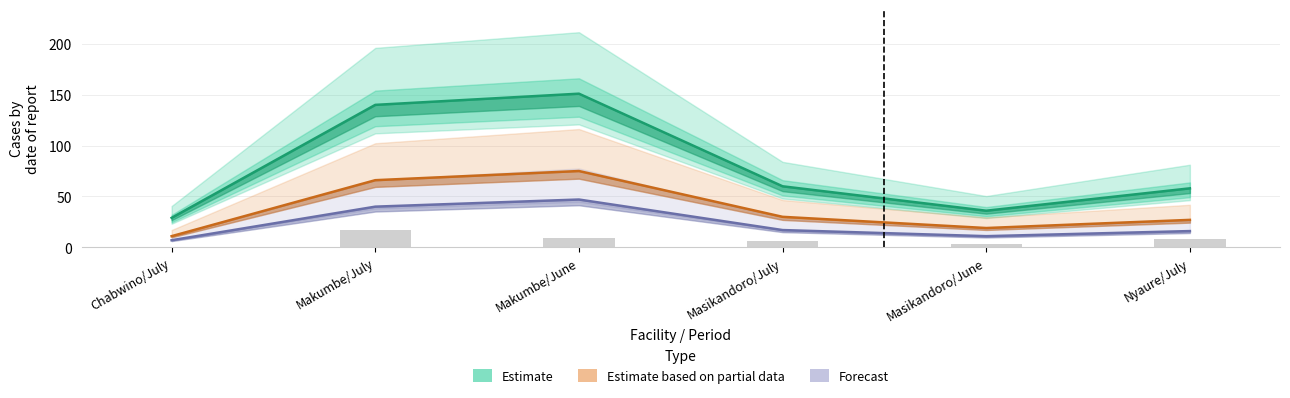

What value does the Forecast series have at Chabwino/July?

7